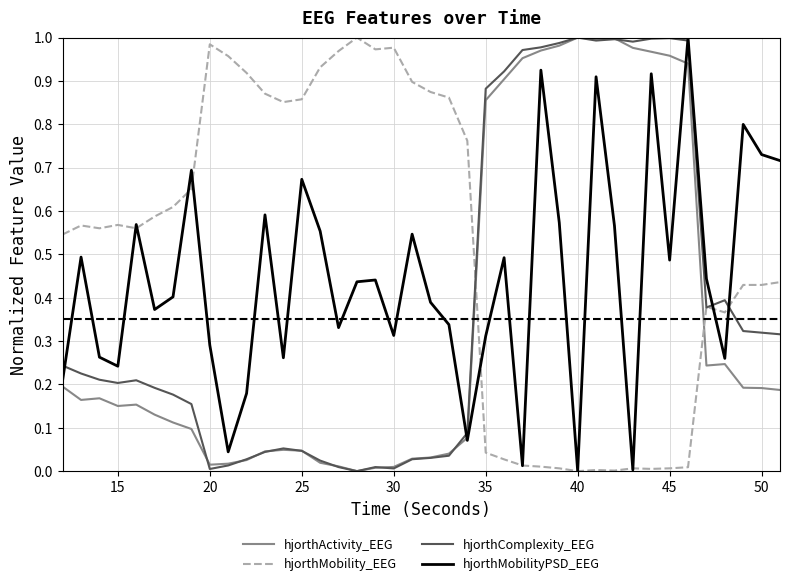

In hjorthMobilityPSD_EEG, how many points are higher than both neighbors (excluding endpoints)?

13